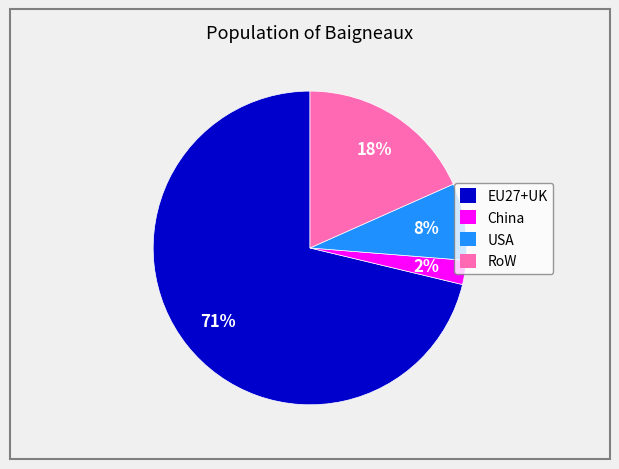

Which slice is the largest?

EU27+UK